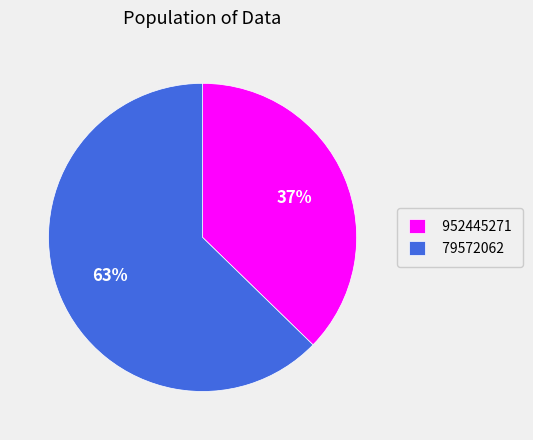

Which category accounts for the majority?

79572062